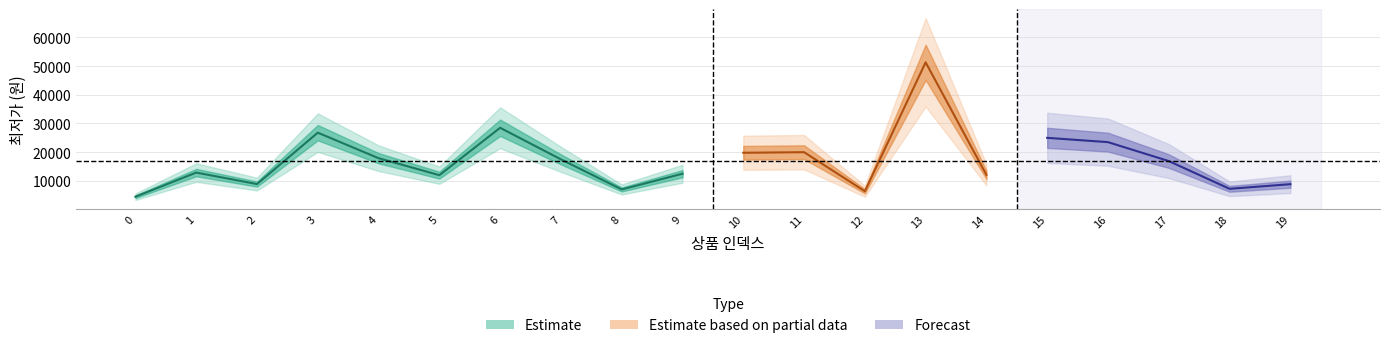

What is the difference between the values at 5 and 19?

3140